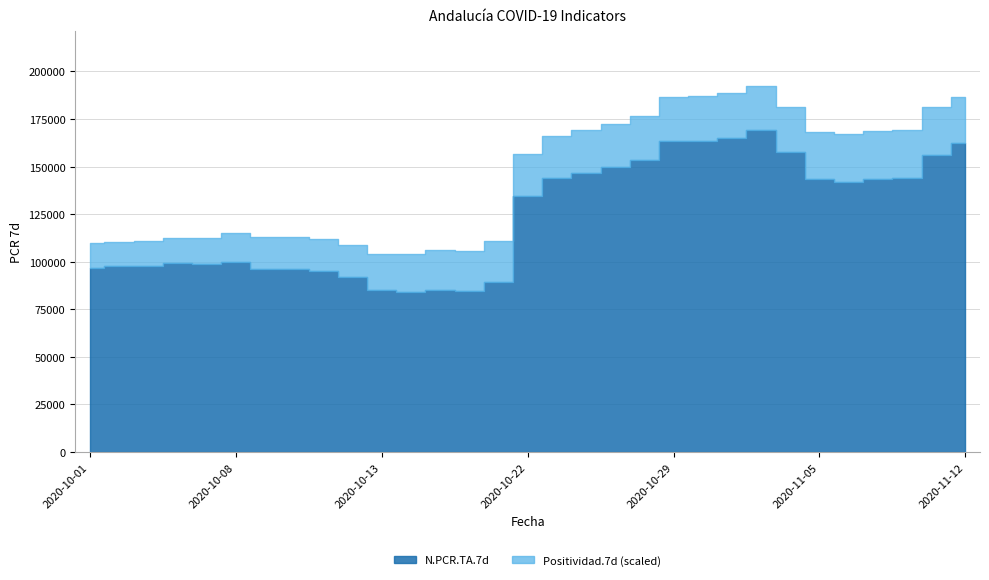

Between 2020-10-13 and 2020-11-06, which is larger?

2020-11-06